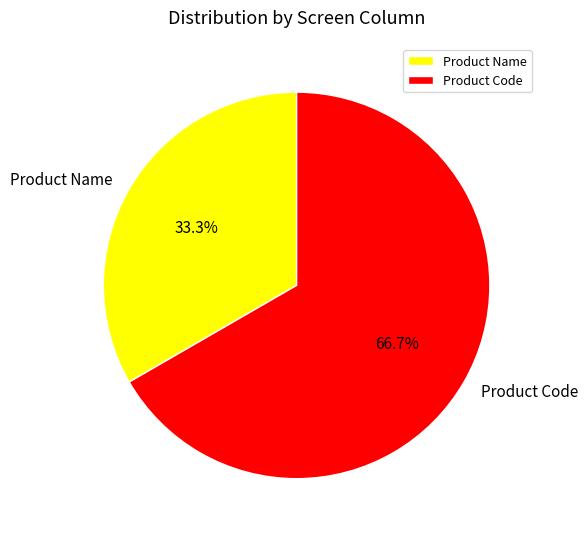

True or false: Product Code accounts for 67% of the total.

True